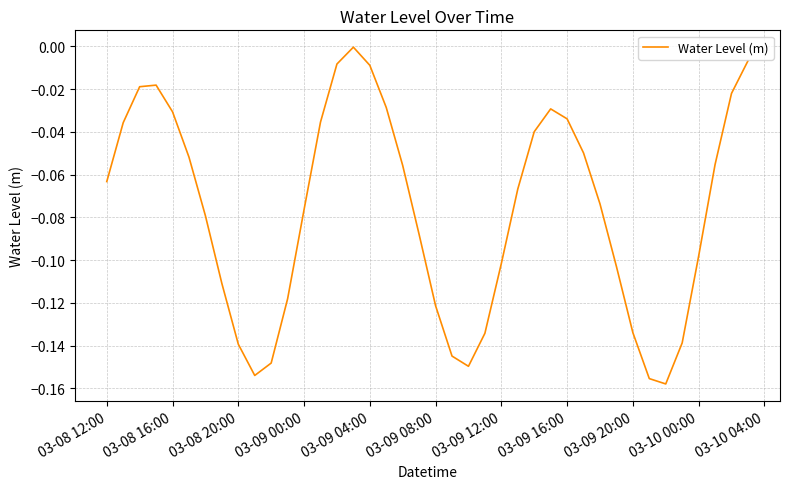

Does the chart display data point markers on the line(s)?

No